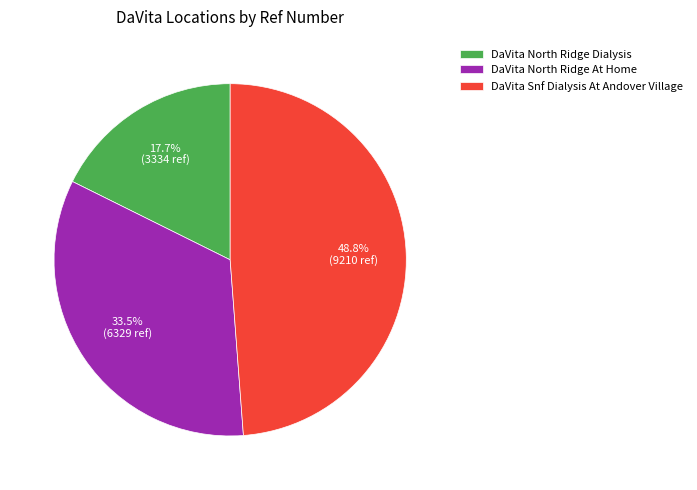

The DaVita Snf Dialysis At Andover Village slice represents 49% of the pie. True or false?

True